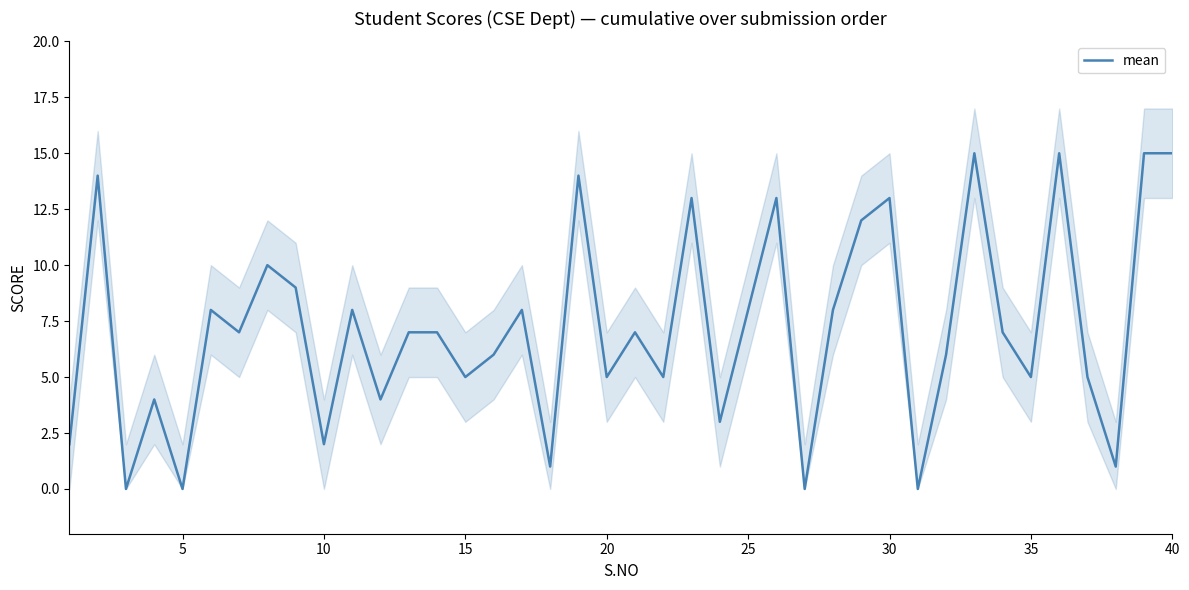

What is the average value?

7